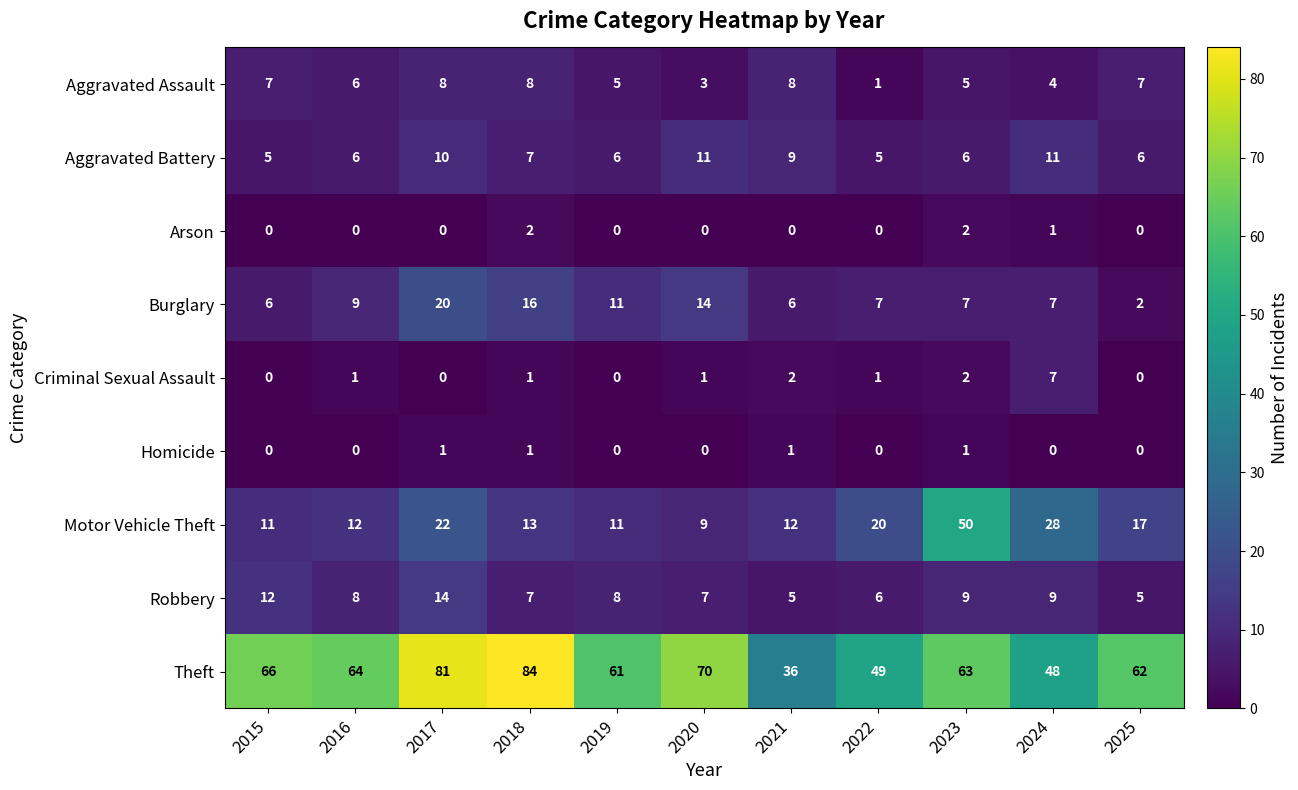

What is the difference between the second highest and minimum values in the Aggravated Battery series?

6